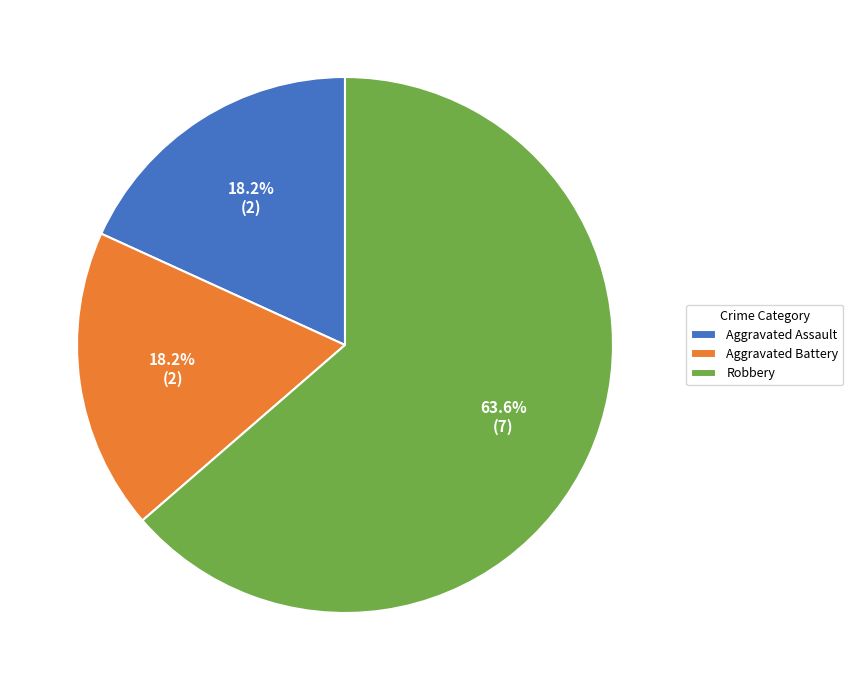

How many segments does this pie chart have?

3